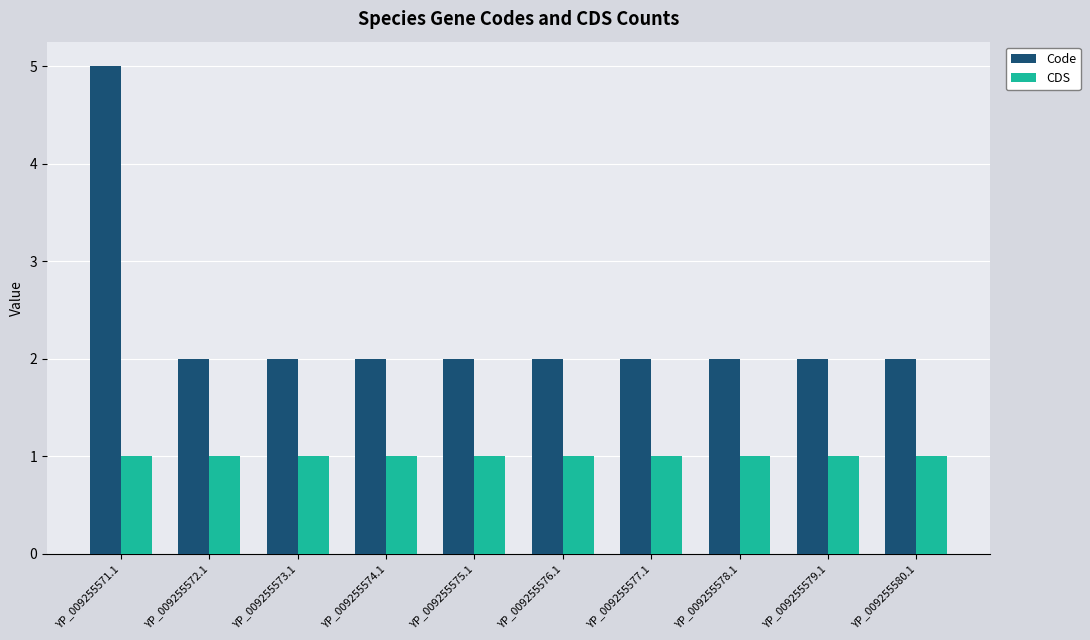

Reading left to right, list all the values displayed in this chart.

Code: YP_009255571.1=5	YP_009255572.1=2	YP_009255573.1=2	YP_009255574.1=2	YP_009255575.1=2	YP_009255576.1=2	YP_009255577.1=2	YP_009255578.1=2	YP_009255579.1=2	YP_009255580.1=2
CDS: YP_009255571.1=1	YP_009255572.1=1	YP_009255573.1=1	YP_009255574.1=1	YP_009255575.1=1	YP_009255576.1=1	YP_009255577.1=1	YP_009255578.1=1	YP_009255579.1=1	YP_009255580.1=1